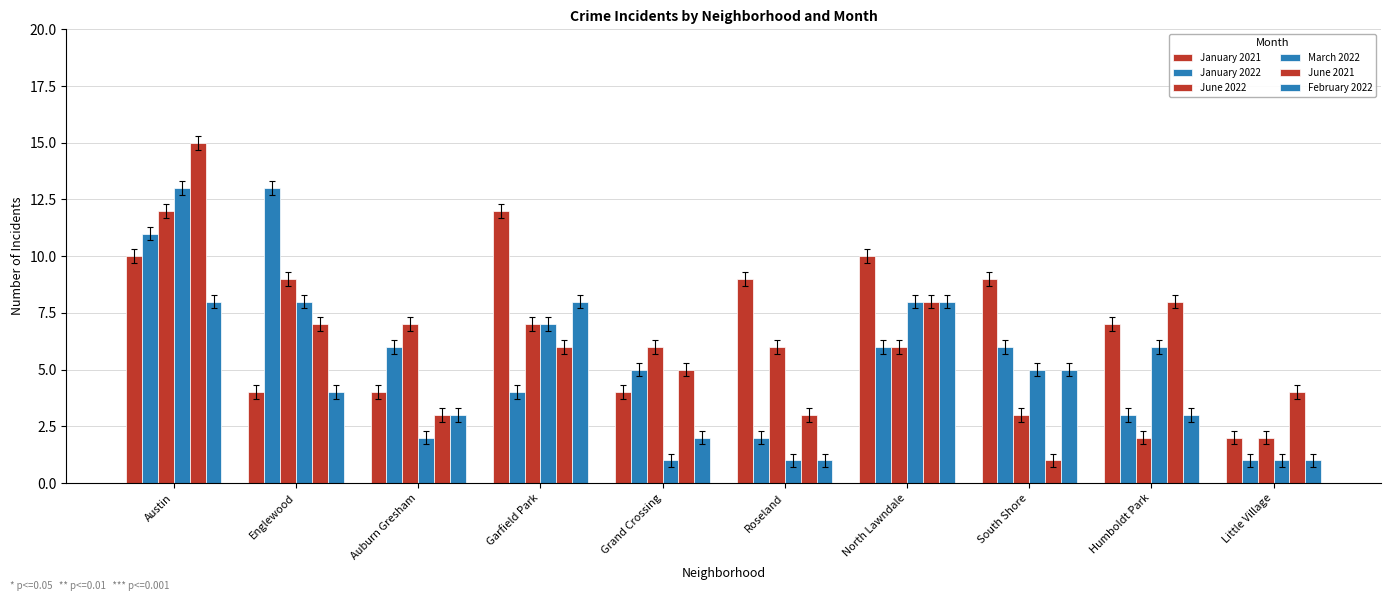

How many bars are there in each group?

6